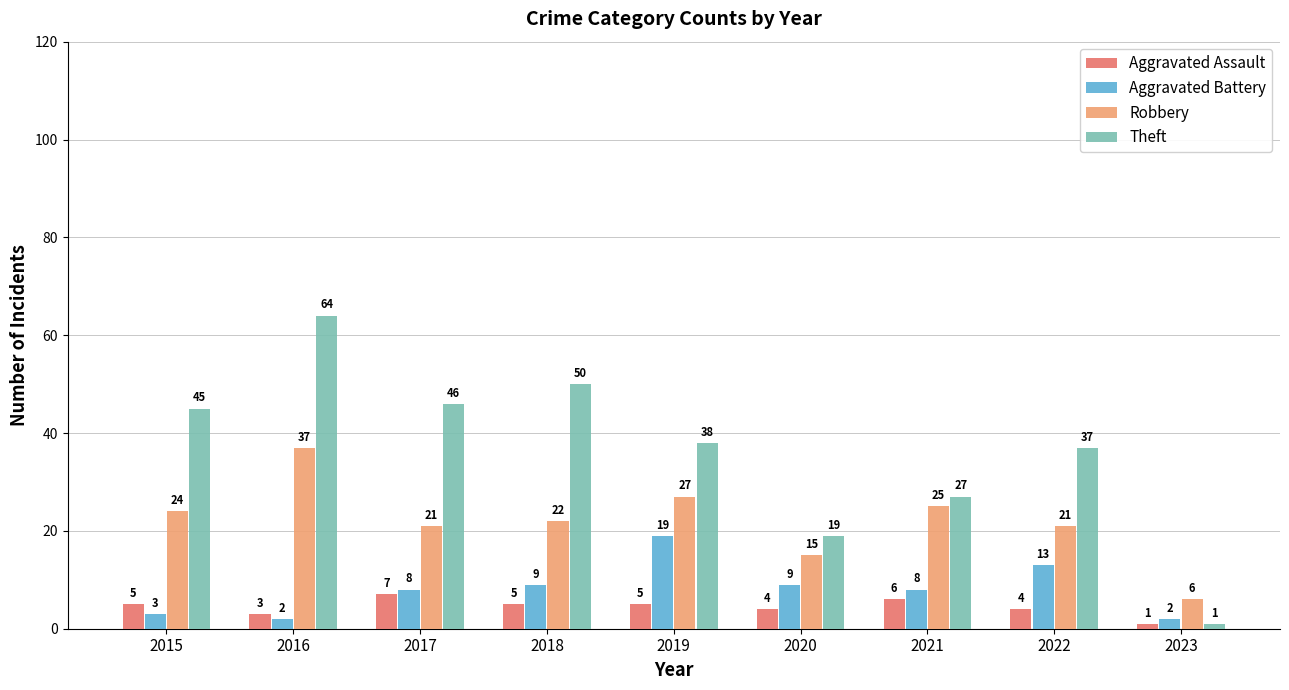

What is the value of the Robbery bar at the 6th from the left?

15